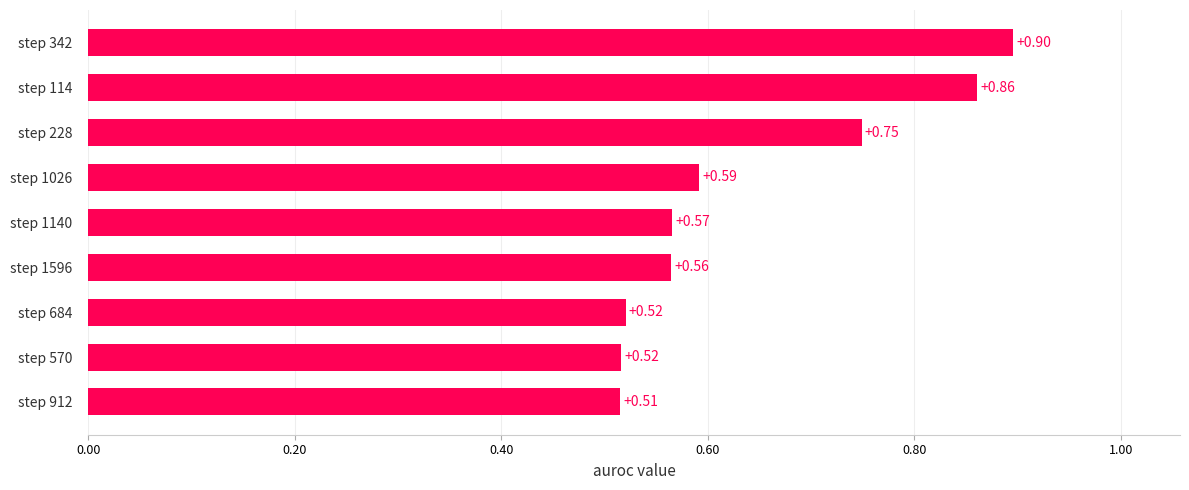

How many values are between 0 and 1?

9